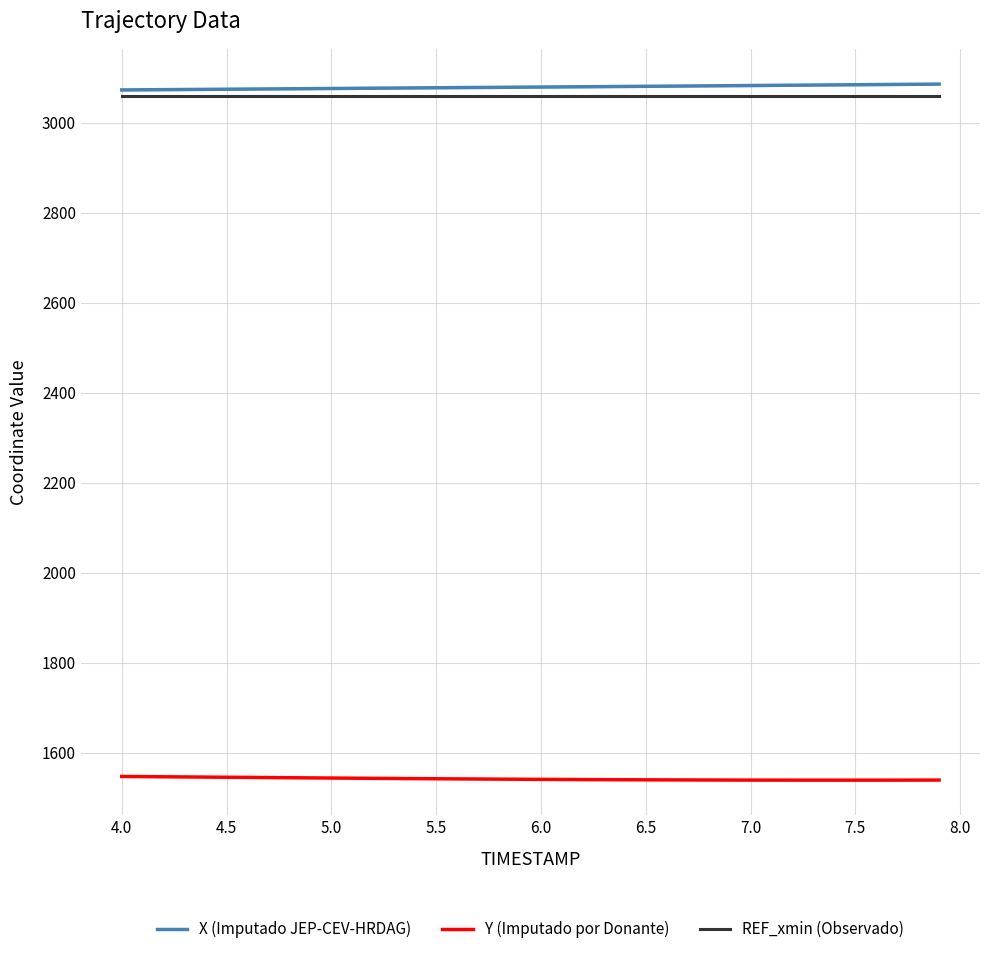

True or false: X (Imputado JEP-CEV-HRDAG) and Y (Imputado por Donante) intersect in this chart.

False